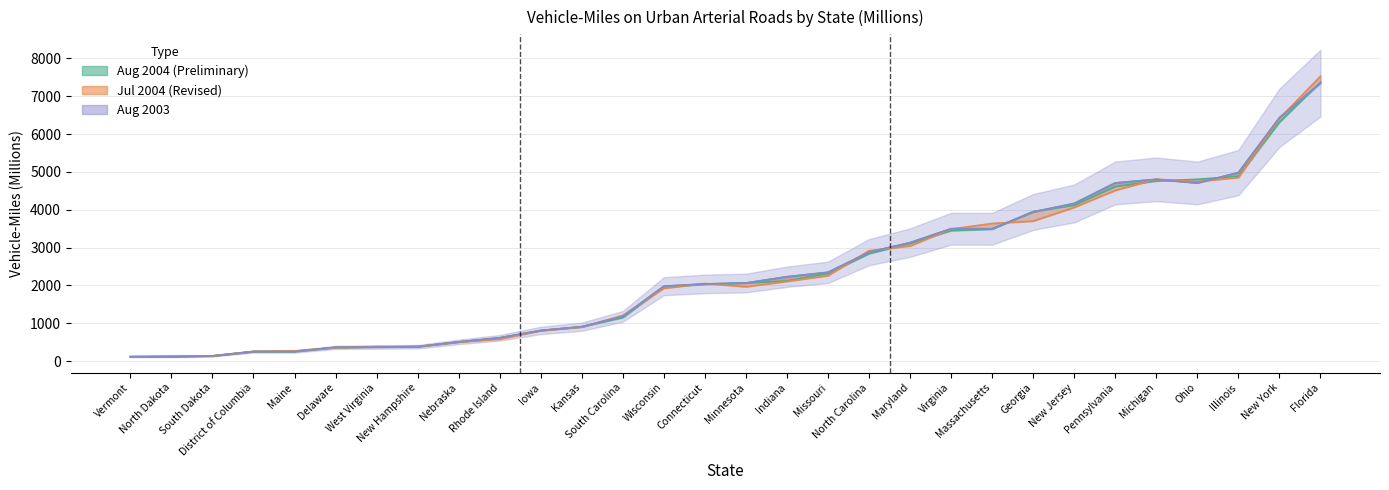

Between Wisconsin and New York, which is larger?

New York